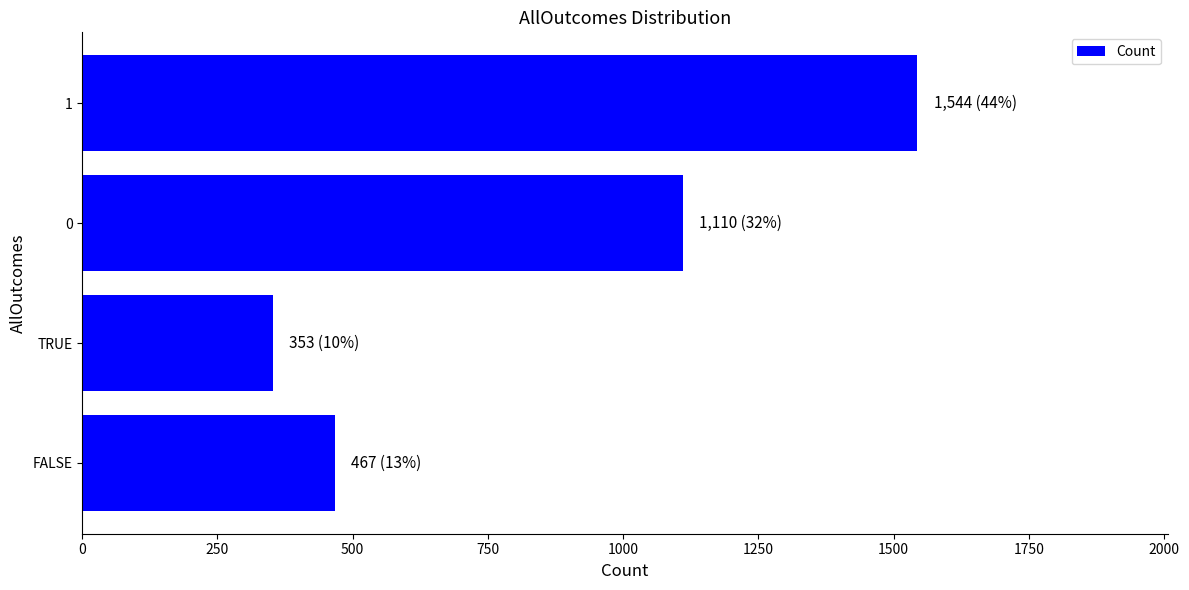

Does the chart contain any negative values?

No